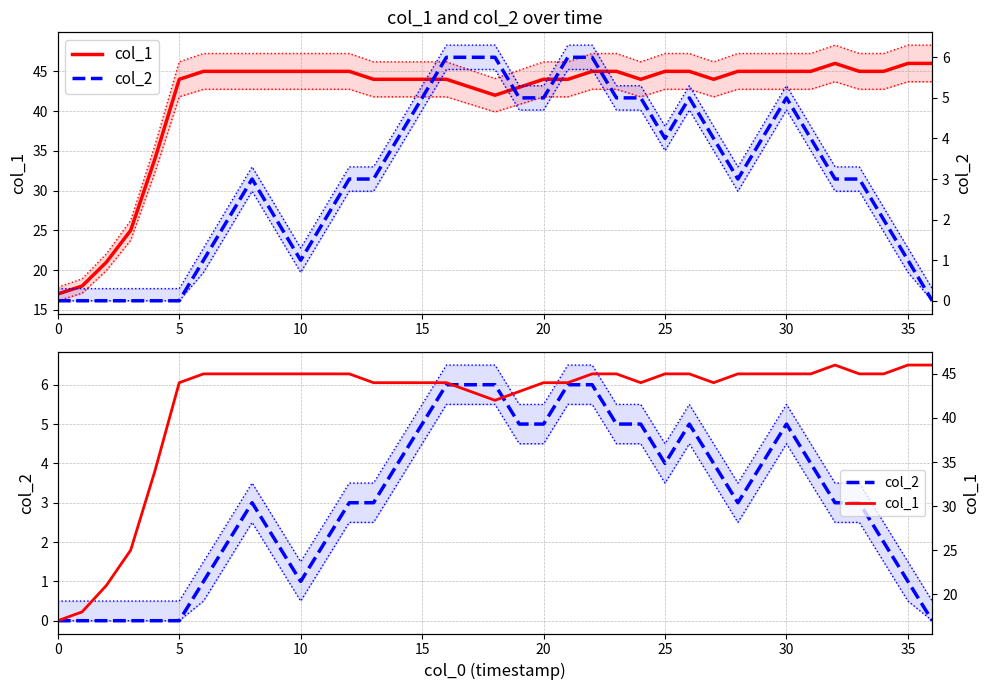

Between 28 and 25, which is larger?

28